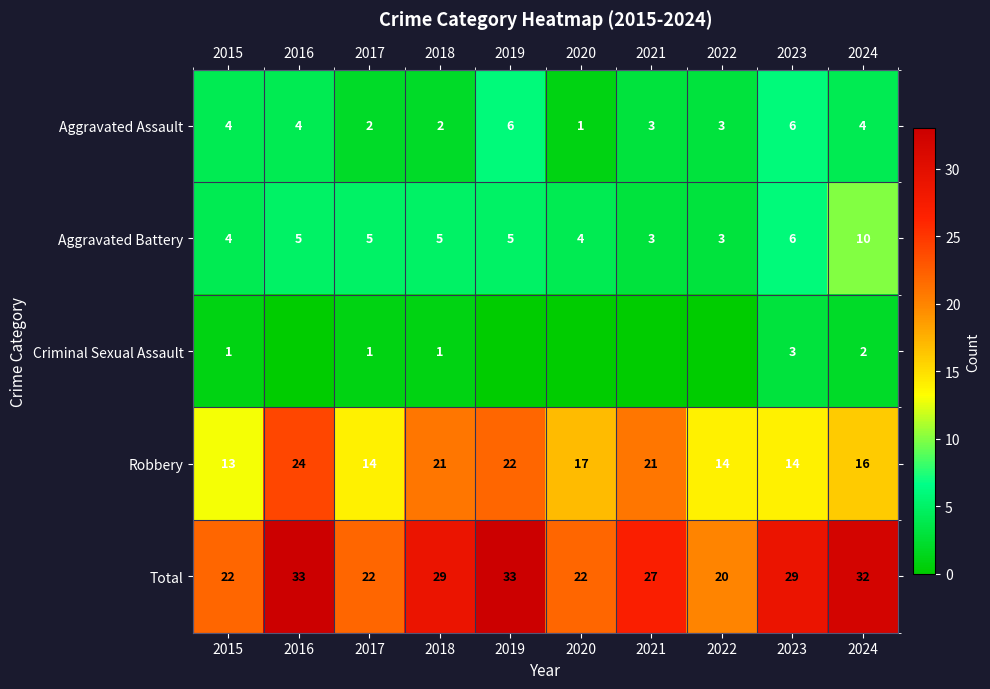

Rank the series at 2017 from lowest to highest value.

Criminal Sexual Assault, Aggravated Assault, Aggravated Battery, Robbery, Total